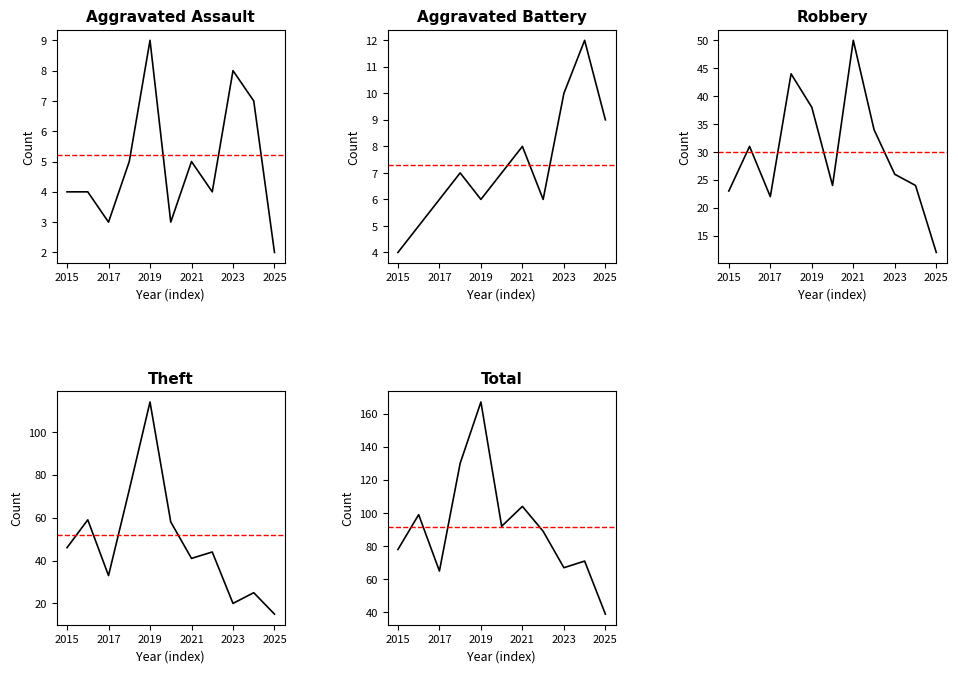

How many data points does each series have?

11